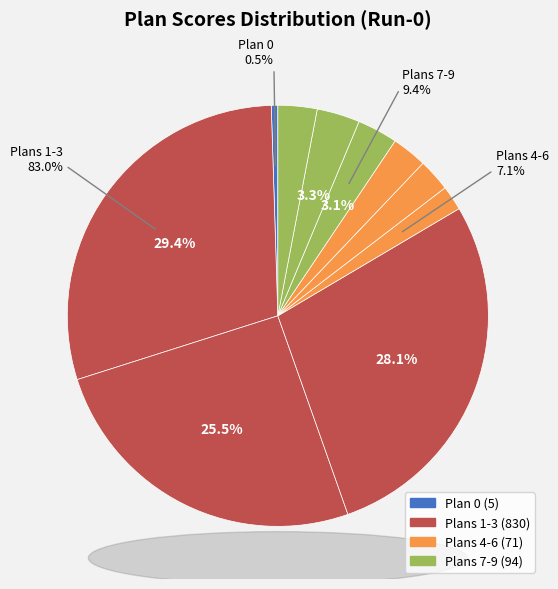

Between Plan 2 and Plan 9, which is larger?

Plan 2